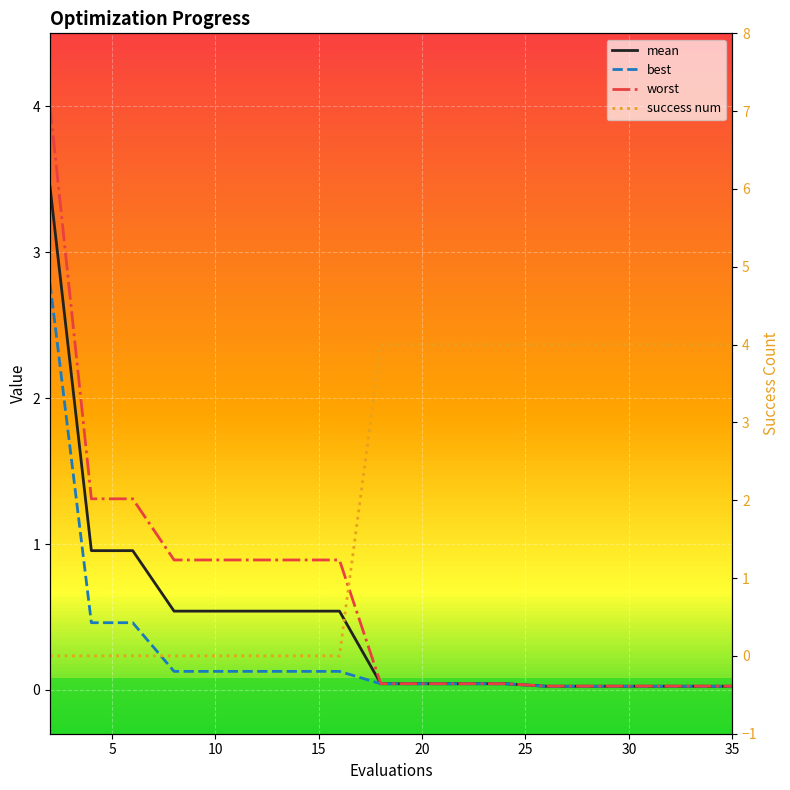

How many lines are shown in the chart?

4